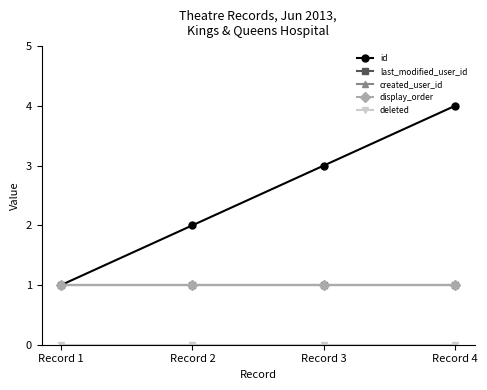

At Record 4, list the series in order from smallest to largest.

deleted, last_modified_user_id, created_user_id, display_order, id